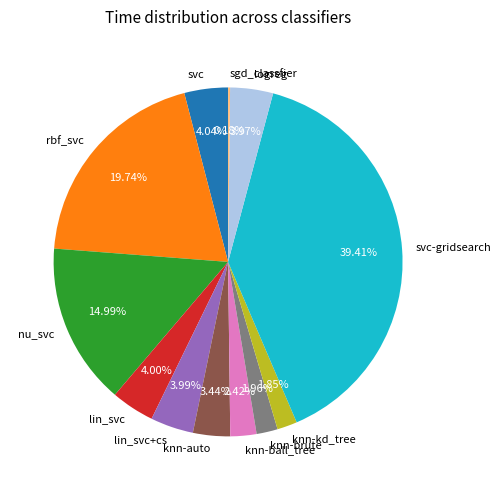

What percentage is NOT represented by logreg?

96.0%